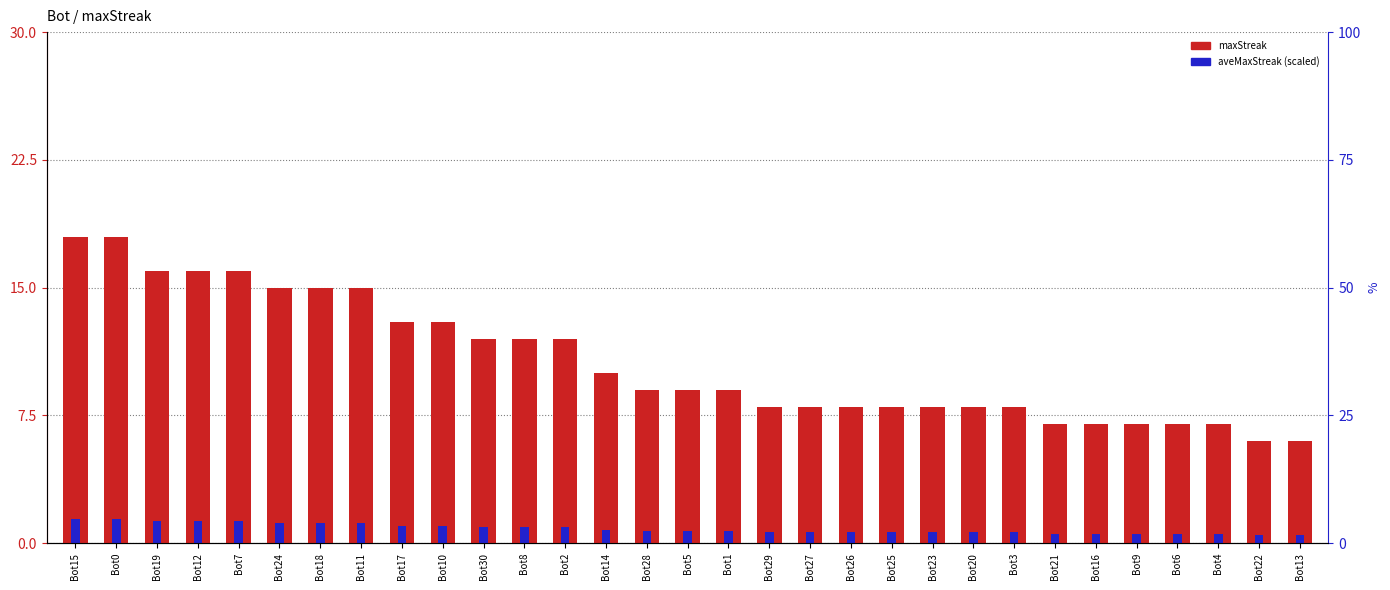

At which label does maxStreak reach its minimum?

Bot22